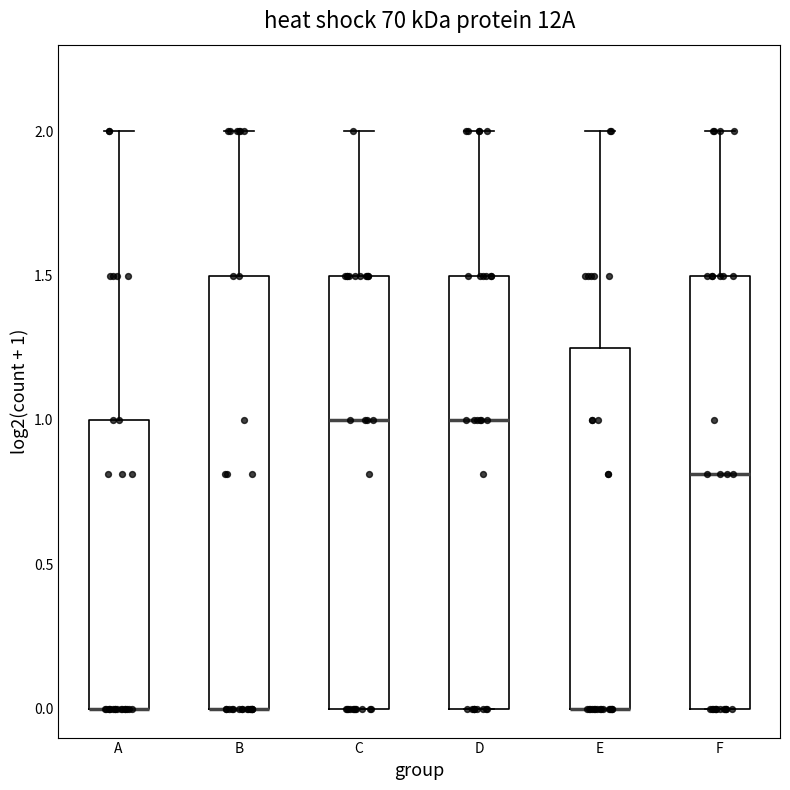

Reading left to right, transcribe this box plot: for each box, give where its median line is, the range the box spans, and where its two whiskers end, as read against the y-axis. The values are not printed on the chart, so give them approximately, as read against the axis.

A: median 0.00 (drawn on the box's lower edge), box 0.00 to 1.00, whiskers 0.00 to 2.00
B: median 0.00 (drawn on the box's lower edge), box 0.00 to 1.50, whiskers 0.00 to 2.00
C: median 1.00, box 0.00 to 1.50, whiskers 0.00 to 2.00
D: median 1.00, box 0.00 to 1.50, whiskers 0.00 to 2.00
E: median 0.00 (drawn on the box's lower edge), box 0.00 to 1.25, whiskers 0.00 to 2.00
F: median 0.80, box 0.00 to 1.50, whiskers 0.00 to 2.00